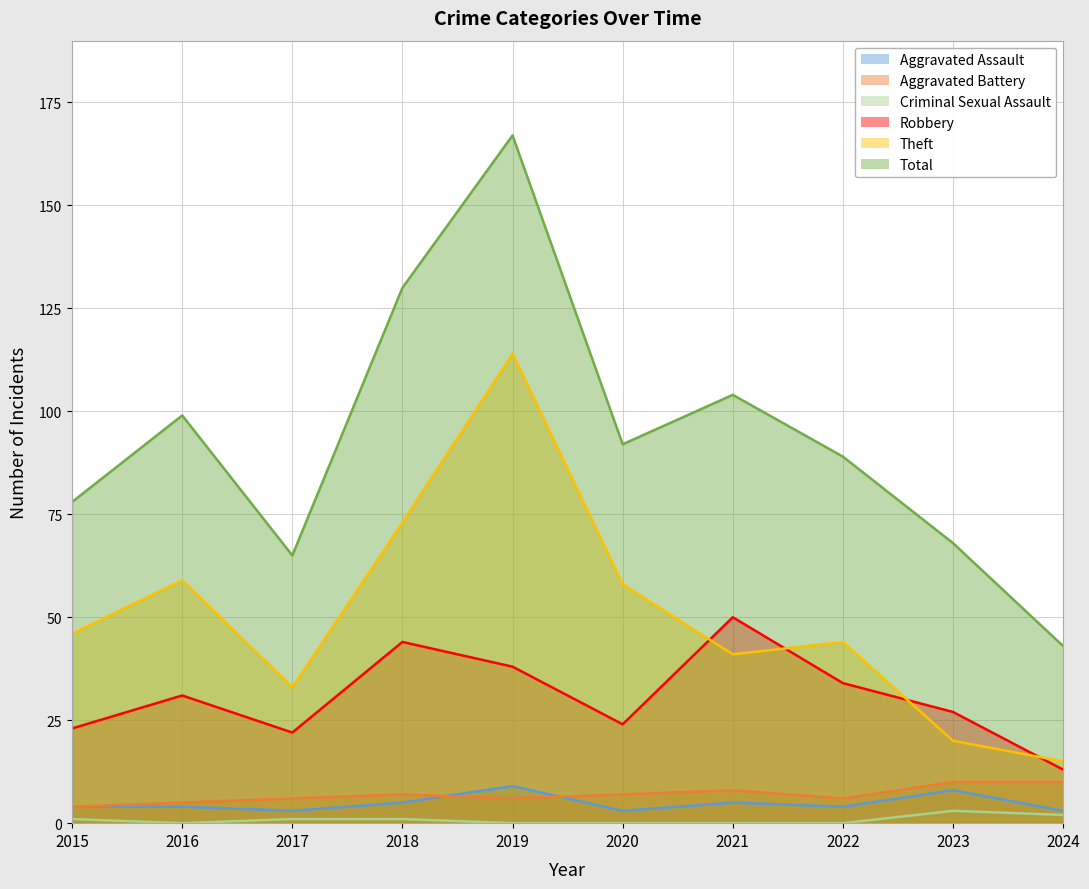

True or false: Criminal Sexual Assault and Aggravated Battery intersect in this chart.

False